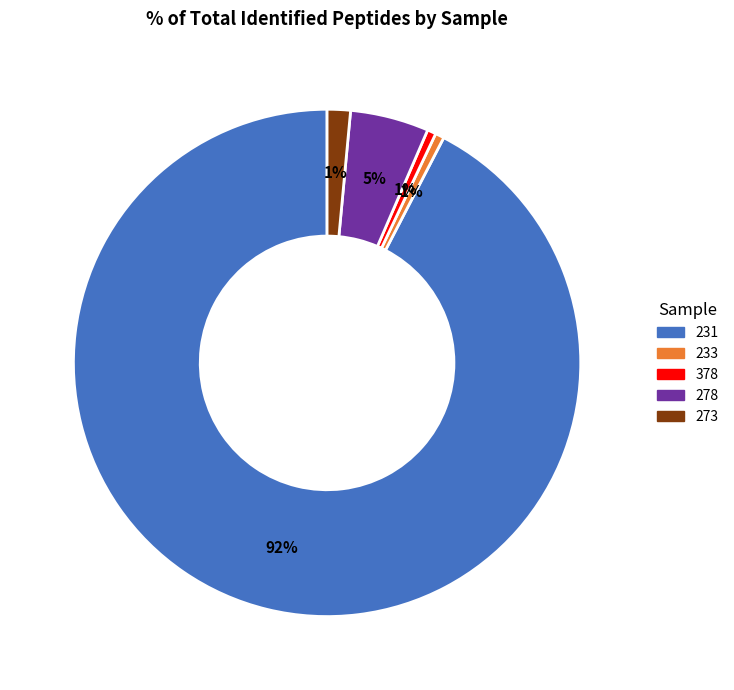

Does any single category account for the majority?

Yes